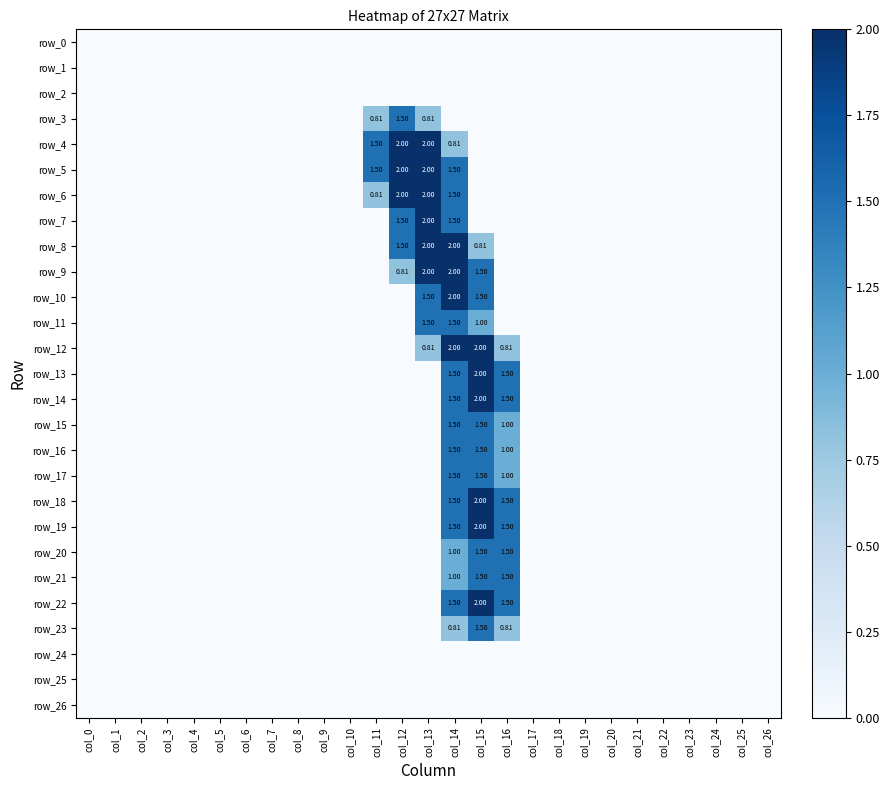

Reading left to right, what are all the values shown in this chart?

row_0: col_0=0.0	col_1=0.0	col_2=0.0	col_3=0.0	col_4=0.0	col_5=0.0	col_6=0.0	col_7=0.0	col_8=0.0	col_9=0.0	col_10=0.0	col_11=0.0	col_12=0.0	col_13=0.0	col_14=0.0	col_15=0.0	col_16=0.0	col_17=0.0	col_18=0.0	col_19=0.0	col_20=0.0	col_21=0.0	col_22=0.0	col_23=0.0	col_24=0.0	col_25=0.0	col_26=0.0
row_1: col_0=0.0	col_1=0.0	col_2=0.0	col_3=0.0	col_4=0.0	col_5=0.0	col_6=0.0	col_7=0.0	col_8=0.0	col_9=0.0	col_10=0.0	col_11=0.0	col_12=0.0	col_13=0.0	col_14=0.0	col_15=0.0	col_16=0.0	col_17=0.0	col_18=0.0	col_19=0.0	col_20=0.0	col_21=0.0	col_22=0.0	col_23=0.0	col_24=0.0	col_25=0.0	col_26=0.0
row_2: col_0=0.0	col_1=0.0	col_2=0.0	col_3=0.0	col_4=0.0	col_5=0.0	col_6=0.0	col_7=0.0	col_8=0.0	col_9=0.0	col_10=0.0	col_11=0.0	col_12=0.0	col_13=0.0	col_14=0.0	col_15=0.0	col_16=0.0	col_17=0.0	col_18=0.0	col_19=0.0	col_20=0.0	col_21=0.0	col_22=0.0	col_23=0.0	col_24=0.0	col_25=0.0	col_26=0.0
row_3: col_0=0.0	col_1=0.0	col_2=0.0	col_3=0.0	col_4=0.0	col_5=0.0	col_6=0.0	col_7=0.0	col_8=0.0	col_9=0.0	col_10=0.0	col_11=0.8	col_12=1.5	col_13=0.8	col_14=0.0	col_15=0.0	col_16=0.0	col_17=0.0	col_18=0.0	col_19=0.0	col_20=0.0	col_21=0.0	col_22=0.0	col_23=0.0	col_24=0.0	col_25=0.0	col_26=0.0
row_4: col_0=0.0	col_1=0.0	col_2=0.0	col_3=0.0	col_4=0.0	col_5=0.0	col_6=0.0	col_7=0.0	col_8=0.0	col_9=0.0	col_10=0.0	col_11=1.5	col_12=2.0	col_13=2.0	col_14=0.8	col_15=0.0	col_16=0.0	col_17=0.0	col_18=0.0	col_19=0.0	col_20=0.0	col_21=0.0	col_22=0.0	col_23=0.0	col_24=0.0	col_25=0.0	col_26=0.0
row_5: col_0=0.0	col_1=0.0	col_2=0.0	col_3=0.0	col_4=0.0	col_5=0.0	col_6=0.0	col_7=0.0	col_8=0.0	col_9=0.0	col_10=0.0	col_11=1.5	col_12=2.0	col_13=2.0	col_14=1.5	col_15=0.0	col_16=0.0	col_17=0.0	col_18=0.0	col_19=0.0	col_20=0.0	col_21=0.0	col_22=0.0	col_23=0.0	col_24=0.0	col_25=0.0	col_26=0.0
row_6: col_0=0.0	col_1=0.0	col_2=0.0	col_3=0.0	col_4=0.0	col_5=0.0	col_6=0.0	col_7=0.0	col_8=0.0	col_9=0.0	col_10=0.0	col_11=0.8	col_12=2.0	col_13=2.0	col_14=1.5	col_15=0.0	col_16=0.0	col_17=0.0	col_18=0.0	col_19=0.0	col_20=0.0	col_21=0.0	col_22=0.0	col_23=0.0	col_24=0.0	col_25=0.0	col_26=0.0
row_7: col_0=0.0	col_1=0.0	col_2=0.0	col_3=0.0	col_4=0.0	col_5=0.0	col_6=0.0	col_7=0.0	col_8=0.0	col_9=0.0	col_10=0.0	col_11=0.0	col_12=1.5	col_13=2.0	col_14=1.5	col_15=0.0	col_16=0.0	col_17=0.0	col_18=0.0	col_19=0.0	col_20=0.0	col_21=0.0	col_22=0.0	col_23=0.0	col_24=0.0	col_25=0.0	col_26=0.0
row_8: col_0=0.0	col_1=0.0	col_2=0.0	col_3=0.0	col_4=0.0	col_5=0.0	col_6=0.0	col_7=0.0	col_8=0.0	col_9=0.0	col_10=0.0	col_11=0.0	col_12=1.5	col_13=2.0	col_14=2.0	col_15=0.8	col_16=0.0	col_17=0.0	col_18=0.0	col_19=0.0	col_20=0.0	col_21=0.0	col_22=0.0	col_23=0.0	col_24=0.0	col_25=0.0	col_26=0.0
row_9: col_0=0.0	col_1=0.0	col_2=0.0	col_3=0.0	col_4=0.0	col_5=0.0	col_6=0.0	col_7=0.0	col_8=0.0	col_9=0.0	col_10=0.0	col_11=0.0	col_12=0.8	col_13=2.0	col_14=2.0	col_15=1.5	col_16=0.0	col_17=0.0	col_18=0.0	col_19=0.0	col_20=0.0	col_21=0.0	col_22=0.0	col_23=0.0	col_24=0.0	col_25=0.0	col_26=0.0
row_10: col_0=0.0	col_1=0.0	col_2=0.0	col_3=0.0	col_4=0.0	col_5=0.0	col_6=0.0	col_7=0.0	col_8=0.0	col_9=0.0	col_10=0.0	col_11=0.0	col_12=0.0	col_13=1.5	col_14=2.0	col_15=1.5	col_16=0.0	col_17=0.0	col_18=0.0	col_19=0.0	col_20=0.0	col_21=0.0	col_22=0.0	col_23=0.0	col_24=0.0	col_25=0.0	col_26=0.0
row_11: col_0=0.0	col_1=0.0	col_2=0.0	col_3=0.0	col_4=0.0	col_5=0.0	col_6=0.0	col_7=0.0	col_8=0.0	col_9=0.0	col_10=0.0	col_11=0.0	col_12=0.0	col_13=1.5	col_14=1.5	col_15=1.0	col_16=0.0	col_17=0.0	col_18=0.0	col_19=0.0	col_20=0.0	col_21=0.0	col_22=0.0	col_23=0.0	col_24=0.0	col_25=0.0	col_26=0.0
row_12: col_0=0.0	col_1=0.0	col_2=0.0	col_3=0.0	col_4=0.0	col_5=0.0	col_6=0.0	col_7=0.0	col_8=0.0	col_9=0.0	col_10=0.0	col_11=0.0	col_12=0.0	col_13=0.8	col_14=2.0	col_15=2.0	col_16=0.8	col_17=0.0	col_18=0.0	col_19=0.0	col_20=0.0	col_21=0.0	col_22=0.0	col_23=0.0	col_24=0.0	col_25=0.0	col_26=0.0
row_13: col_0=0.0	col_1=0.0	col_2=0.0	col_3=0.0	col_4=0.0	col_5=0.0	col_6=0.0	col_7=0.0	col_8=0.0	col_9=0.0	col_10=0.0	col_11=0.0	col_12=0.0	col_13=0.0	col_14=1.5	col_15=2.0	col_16=1.5	col_17=0.0	col_18=0.0	col_19=0.0	col_20=0.0	col_21=0.0	col_22=0.0	col_23=0.0	col_24=0.0	col_25=0.0	col_26=0.0
row_14: col_0=0.0	col_1=0.0	col_2=0.0	col_3=0.0	col_4=0.0	col_5=0.0	col_6=0.0	col_7=0.0	col_8=0.0	col_9=0.0	col_10=0.0	col_11=0.0	col_12=0.0	col_13=0.0	col_14=1.5	col_15=2.0	col_16=1.5	col_17=0.0	col_18=0.0	col_19=0.0	col_20=0.0	col_21=0.0	col_22=0.0	col_23=0.0	col_24=0.0	col_25=0.0	col_26=0.0
row_15: col_0=0.0	col_1=0.0	col_2=0.0	col_3=0.0	col_4=0.0	col_5=0.0	col_6=0.0	col_7=0.0	col_8=0.0	col_9=0.0	col_10=0.0	col_11=0.0	col_12=0.0	col_13=0.0	col_14=1.5	col_15=1.5	col_16=1.0	col_17=0.0	col_18=0.0	col_19=0.0	col_20=0.0	col_21=0.0	col_22=0.0	col_23=0.0	col_24=0.0	col_25=0.0	col_26=0.0
row_16: col_0=0.0	col_1=0.0	col_2=0.0	col_3=0.0	col_4=0.0	col_5=0.0	col_6=0.0	col_7=0.0	col_8=0.0	col_9=0.0	col_10=0.0	col_11=0.0	col_12=0.0	col_13=0.0	col_14=1.5	col_15=1.5	col_16=1.0	col_17=0.0	col_18=0.0	col_19=0.0	col_20=0.0	col_21=0.0	col_22=0.0	col_23=0.0	col_24=0.0	col_25=0.0	col_26=0.0
row_17: col_0=0.0	col_1=0.0	col_2=0.0	col_3=0.0	col_4=0.0	col_5=0.0	col_6=0.0	col_7=0.0	col_8=0.0	col_9=0.0	col_10=0.0	col_11=0.0	col_12=0.0	col_13=0.0	col_14=1.5	col_15=1.5	col_16=1.0	col_17=0.0	col_18=0.0	col_19=0.0	col_20=0.0	col_21=0.0	col_22=0.0	col_23=0.0	col_24=0.0	col_25=0.0	col_26=0.0
row_18: col_0=0.0	col_1=0.0	col_2=0.0	col_3=0.0	col_4=0.0	col_5=0.0	col_6=0.0	col_7=0.0	col_8=0.0	col_9=0.0	col_10=0.0	col_11=0.0	col_12=0.0	col_13=0.0	col_14=1.5	col_15=2.0	col_16=1.5	col_17=0.0	col_18=0.0	col_19=0.0	col_20=0.0	col_21=0.0	col_22=0.0	col_23=0.0	col_24=0.0	col_25=0.0	col_26=0.0
row_19: col_0=0.0	col_1=0.0	col_2=0.0	col_3=0.0	col_4=0.0	col_5=0.0	col_6=0.0	col_7=0.0	col_8=0.0	col_9=0.0	col_10=0.0	col_11=0.0	col_12=0.0	col_13=0.0	col_14=1.5	col_15=2.0	col_16=1.5	col_17=0.0	col_18=0.0	col_19=0.0	col_20=0.0	col_21=0.0	col_22=0.0	col_23=0.0	col_24=0.0	col_25=0.0	col_26=0.0
row_20: col_0=0.0	col_1=0.0	col_2=0.0	col_3=0.0	col_4=0.0	col_5=0.0	col_6=0.0	col_7=0.0	col_8=0.0	col_9=0.0	col_10=0.0	col_11=0.0	col_12=0.0	col_13=0.0	col_14=1.0	col_15=1.5	col_16=1.5	col_17=0.0	col_18=0.0	col_19=0.0	col_20=0.0	col_21=0.0	col_22=0.0	col_23=0.0	col_24=0.0	col_25=0.0	col_26=0.0
row_21: col_0=0.0	col_1=0.0	col_2=0.0	col_3=0.0	col_4=0.0	col_5=0.0	col_6=0.0	col_7=0.0	col_8=0.0	col_9=0.0	col_10=0.0	col_11=0.0	col_12=0.0	col_13=0.0	col_14=1.0	col_15=1.5	col_16=1.5	col_17=0.0	col_18=0.0	col_19=0.0	col_20=0.0	col_21=0.0	col_22=0.0	col_23=0.0	col_24=0.0	col_25=0.0	col_26=0.0
row_22: col_0=0.0	col_1=0.0	col_2=0.0	col_3=0.0	col_4=0.0	col_5=0.0	col_6=0.0	col_7=0.0	col_8=0.0	col_9=0.0	col_10=0.0	col_11=0.0	col_12=0.0	col_13=0.0	col_14=1.5	col_15=2.0	col_16=1.5	col_17=0.0	col_18=0.0	col_19=0.0	col_20=0.0	col_21=0.0	col_22=0.0	col_23=0.0	col_24=0.0	col_25=0.0	col_26=0.0
row_23: col_0=0.0	col_1=0.0	col_2=0.0	col_3=0.0	col_4=0.0	col_5=0.0	col_6=0.0	col_7=0.0	col_8=0.0	col_9=0.0	col_10=0.0	col_11=0.0	col_12=0.0	col_13=0.0	col_14=0.8	col_15=1.5	col_16=0.8	col_17=0.0	col_18=0.0	col_19=0.0	col_20=0.0	col_21=0.0	col_22=0.0	col_23=0.0	col_24=0.0	col_25=0.0	col_26=0.0
row_24: col_0=0.0	col_1=0.0	col_2=0.0	col_3=0.0	col_4=0.0	col_5=0.0	col_6=0.0	col_7=0.0	col_8=0.0	col_9=0.0	col_10=0.0	col_11=0.0	col_12=0.0	col_13=0.0	col_14=0.0	col_15=0.0	col_16=0.0	col_17=0.0	col_18=0.0	col_19=0.0	col_20=0.0	col_21=0.0	col_22=0.0	col_23=0.0	col_24=0.0	col_25=0.0	col_26=0.0
row_25: col_0=0.0	col_1=0.0	col_2=0.0	col_3=0.0	col_4=0.0	col_5=0.0	col_6=0.0	col_7=0.0	col_8=0.0	col_9=0.0	col_10=0.0	col_11=0.0	col_12=0.0	col_13=0.0	col_14=0.0	col_15=0.0	col_16=0.0	col_17=0.0	col_18=0.0	col_19=0.0	col_20=0.0	col_21=0.0	col_22=0.0	col_23=0.0	col_24=0.0	col_25=0.0	col_26=0.0
row_26: col_0=0.0	col_1=0.0	col_2=0.0	col_3=0.0	col_4=0.0	col_5=0.0	col_6=0.0	col_7=0.0	col_8=0.0	col_9=0.0	col_10=0.0	col_11=0.0	col_12=0.0	col_13=0.0	col_14=0.0	col_15=0.0	col_16=0.0	col_17=0.0	col_18=0.0	col_19=0.0	col_20=0.0	col_21=0.0	col_22=0.0	col_23=0.0	col_24=0.0	col_25=0.0	col_26=0.0